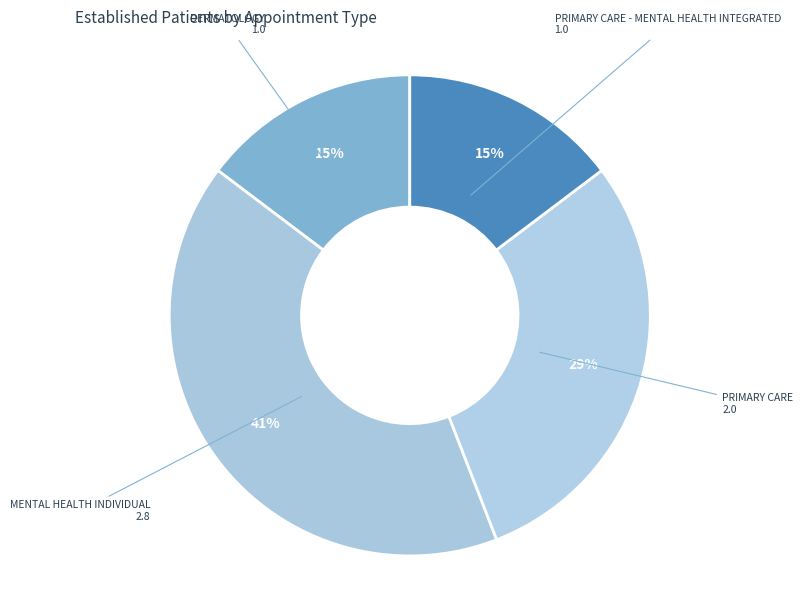

What is the smallest slice in the pie chart?

MENTAL HEALTH GROUP